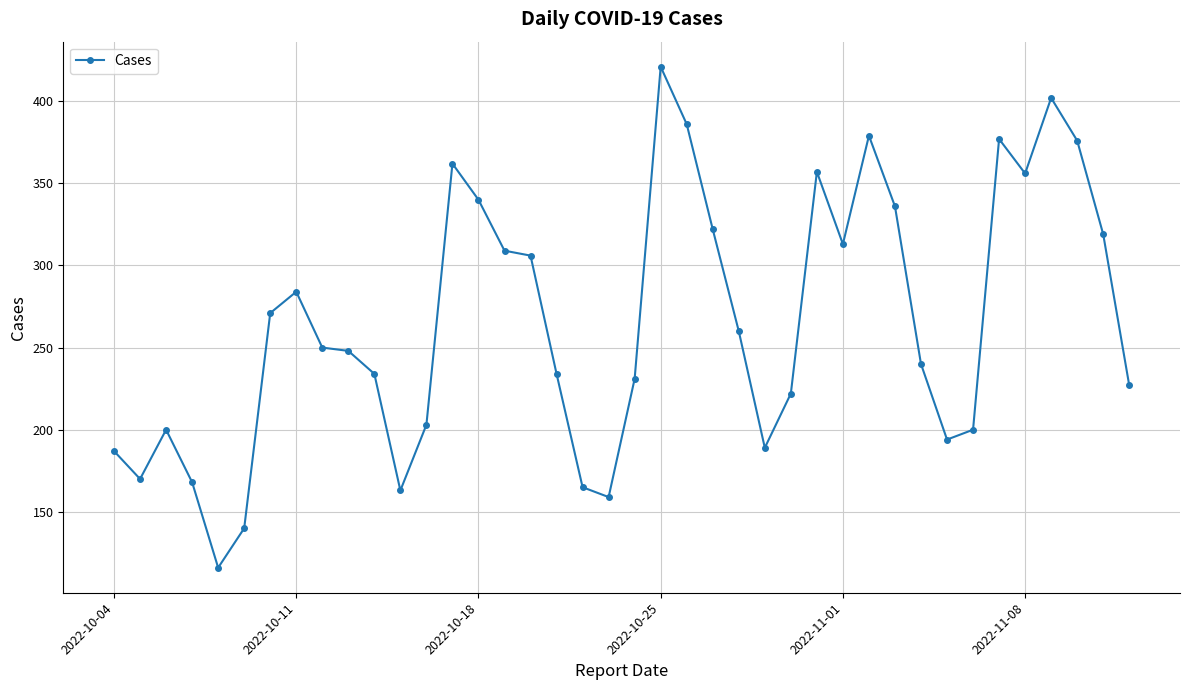

What is the greatest value displayed?

421